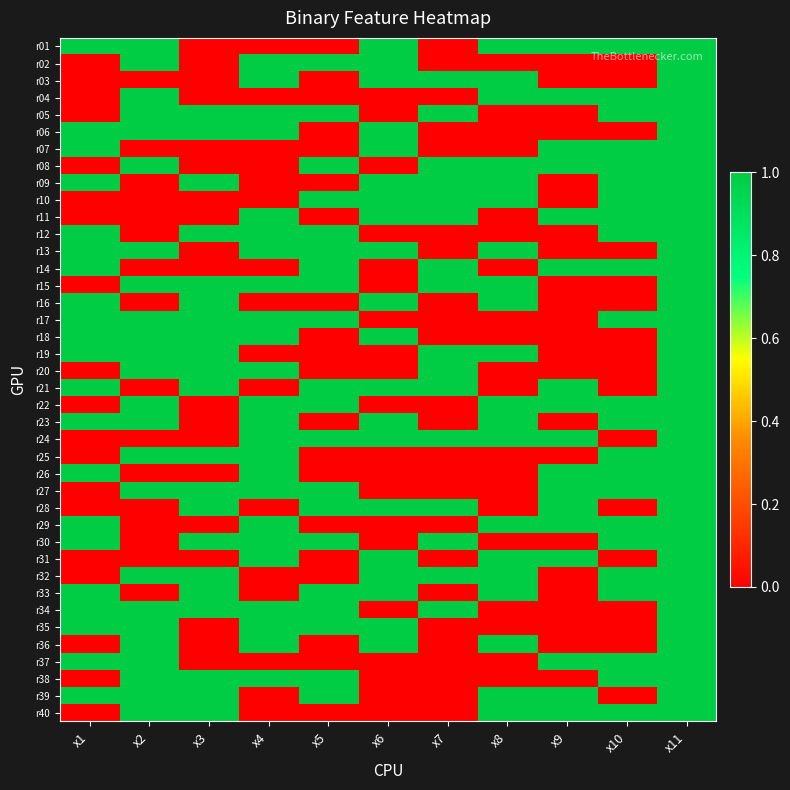

Reading left to right, list all the values displayed in this chart.

r01: x1=1	x2=1	x3=0	x4=0	x5=0	x6=1	x7=0	x8=1	x9=1	x10=1	x11=1
r02: x1=0	x2=1	x3=0	x4=1	x5=1	x6=1	x7=0	x8=0	x9=0	x10=0	x11=1
r03: x1=0	x2=0	x3=0	x4=1	x5=0	x6=1	x7=1	x8=1	x9=0	x10=0	x11=1
r04: x1=0	x2=1	x3=0	x4=0	x5=0	x6=0	x7=0	x8=1	x9=1	x10=1	x11=1
r05: x1=0	x2=1	x3=1	x4=1	x5=1	x6=0	x7=1	x8=0	x9=0	x10=1	x11=1
r06: x1=1	x2=1	x3=1	x4=1	x5=0	x6=1	x7=0	x8=0	x9=0	x10=0	x11=1
r07: x1=1	x2=0	x3=0	x4=0	x5=0	x6=1	x7=0	x8=0	x9=1	x10=1	x11=1
r08: x1=0	x2=1	x3=0	x4=0	x5=1	x6=0	x7=1	x8=1	x9=1	x10=1	x11=1
r09: x1=1	x2=0	x3=1	x4=0	x5=0	x6=1	x7=1	x8=1	x9=0	x10=1	x11=1
r10: x1=0	x2=0	x3=0	x4=0	x5=1	x6=1	x7=1	x8=1	x9=0	x10=1	x11=1
r11: x1=0	x2=0	x3=0	x4=1	x5=0	x6=1	x7=1	x8=0	x9=1	x10=1	x11=1
r12: x1=1	x2=0	x3=1	x4=1	x5=1	x6=0	x7=0	x8=0	x9=0	x10=1	x11=1
r13: x1=1	x2=1	x3=0	x4=1	x5=1	x6=1	x7=0	x8=1	x9=0	x10=0	x11=1
r14: x1=1	x2=0	x3=0	x4=0	x5=1	x6=0	x7=1	x8=0	x9=1	x10=1	x11=1
r15: x1=0	x2=1	x3=1	x4=1	x5=1	x6=0	x7=1	x8=1	x9=0	x10=0	x11=1
r16: x1=1	x2=0	x3=1	x4=0	x5=0	x6=1	x7=0	x8=1	x9=0	x10=0	x11=1
r17: x1=1	x2=1	x3=1	x4=1	x5=1	x6=0	x7=0	x8=0	x9=0	x10=1	x11=1
r18: x1=1	x2=1	x3=1	x4=1	x5=0	x6=1	x7=0	x8=0	x9=0	x10=0	x11=1
r19: x1=1	x2=1	x3=1	x4=0	x5=0	x6=0	x7=1	x8=1	x9=0	x10=0	x11=1
r20: x1=0	x2=1	x3=1	x4=1	x5=0	x6=0	x7=1	x8=0	x9=0	x10=0	x11=1
r21: x1=1	x2=0	x3=1	x4=0	x5=1	x6=1	x7=1	x8=0	x9=1	x10=0	x11=1
r22: x1=0	x2=1	x3=0	x4=1	x5=1	x6=0	x7=0	x8=1	x9=1	x10=1	x11=1
r23: x1=1	x2=1	x3=0	x4=1	x5=0	x6=1	x7=0	x8=1	x9=0	x10=1	x11=1
r24: x1=0	x2=0	x3=0	x4=1	x5=1	x6=1	x7=1	x8=1	x9=1	x10=0	x11=1
r25: x1=0	x2=1	x3=1	x4=1	x5=0	x6=0	x7=0	x8=0	x9=0	x10=1	x11=1
r26: x1=1	x2=0	x3=0	x4=1	x5=0	x6=0	x7=0	x8=0	x9=1	x10=1	x11=1
r27: x1=0	x2=1	x3=1	x4=1	x5=1	x6=0	x7=0	x8=0	x9=1	x10=1	x11=1
r28: x1=0	x2=0	x3=1	x4=0	x5=1	x6=1	x7=1	x8=0	x9=1	x10=0	x11=1
r29: x1=1	x2=0	x3=0	x4=1	x5=0	x6=0	x7=0	x8=1	x9=1	x10=1	x11=1
r30: x1=1	x2=0	x3=1	x4=1	x5=1	x6=0	x7=1	x8=0	x9=0	x10=1	x11=1
r31: x1=0	x2=0	x3=0	x4=1	x5=0	x6=1	x7=0	x8=1	x9=1	x10=0	x11=1
r32: x1=0	x2=1	x3=1	x4=0	x5=0	x6=1	x7=1	x8=1	x9=0	x10=1	x11=1
r33: x1=1	x2=0	x3=1	x4=0	x5=1	x6=1	x7=0	x8=1	x9=0	x10=1	x11=1
r34: x1=1	x2=1	x3=1	x4=1	x5=1	x6=0	x7=1	x8=0	x9=0	x10=0	x11=1
r35: x1=1	x2=1	x3=0	x4=1	x5=1	x6=1	x7=0	x8=0	x9=0	x10=0	x11=1
r36: x1=0	x2=1	x3=0	x4=1	x5=0	x6=1	x7=0	x8=1	x9=0	x10=0	x11=1
r37: x1=1	x2=1	x3=0	x4=0	x5=0	x6=0	x7=0	x8=0	x9=1	x10=1	x11=1
r38: x1=0	x2=1	x3=1	x4=1	x5=1	x6=0	x7=0	x8=0	x9=0	x10=1	x11=1
r39: x1=1	x2=1	x3=1	x4=0	x5=1	x6=0	x7=0	x8=1	x9=1	x10=0	x11=1
r40: x1=0	x2=1	x3=1	x4=0	x5=0	x6=0	x7=0	x8=1	x9=1	x10=1	x11=1